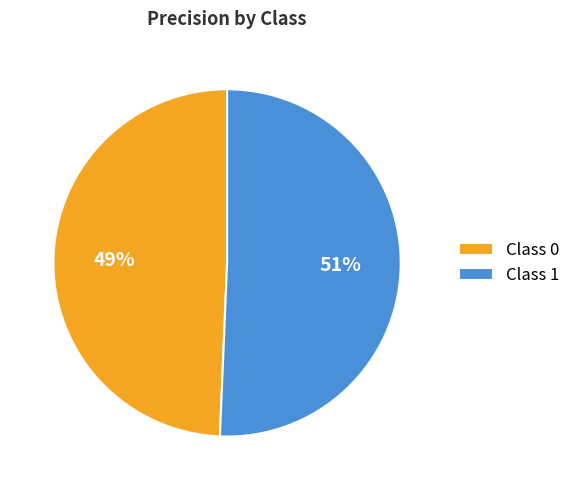

Between Class 0 and Class 1, which is larger?

Class 1